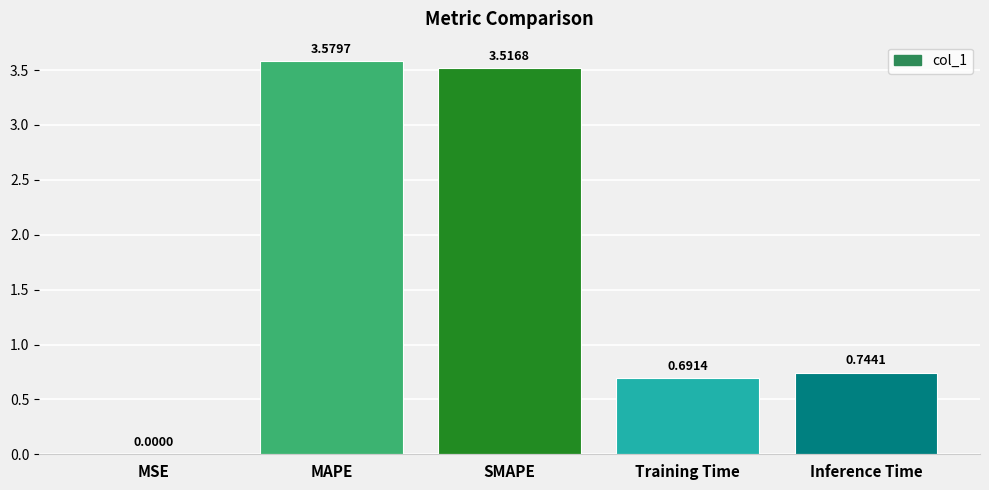

What is the sum of the values at MAPE and Inference Time?

4.3